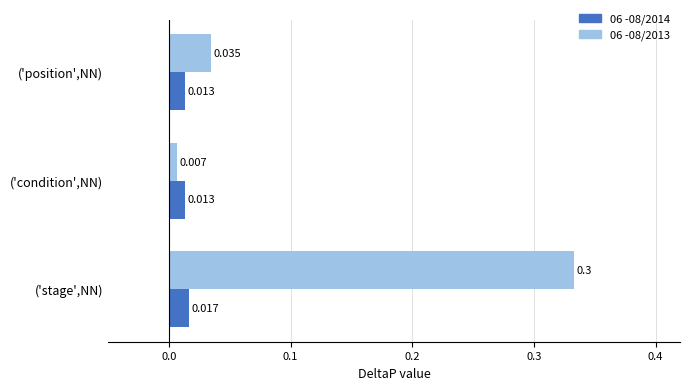

List the labels in order of 06 -08/2013 value, smallest first.

('condition',NN), ('position',NN), ('stage',NN)